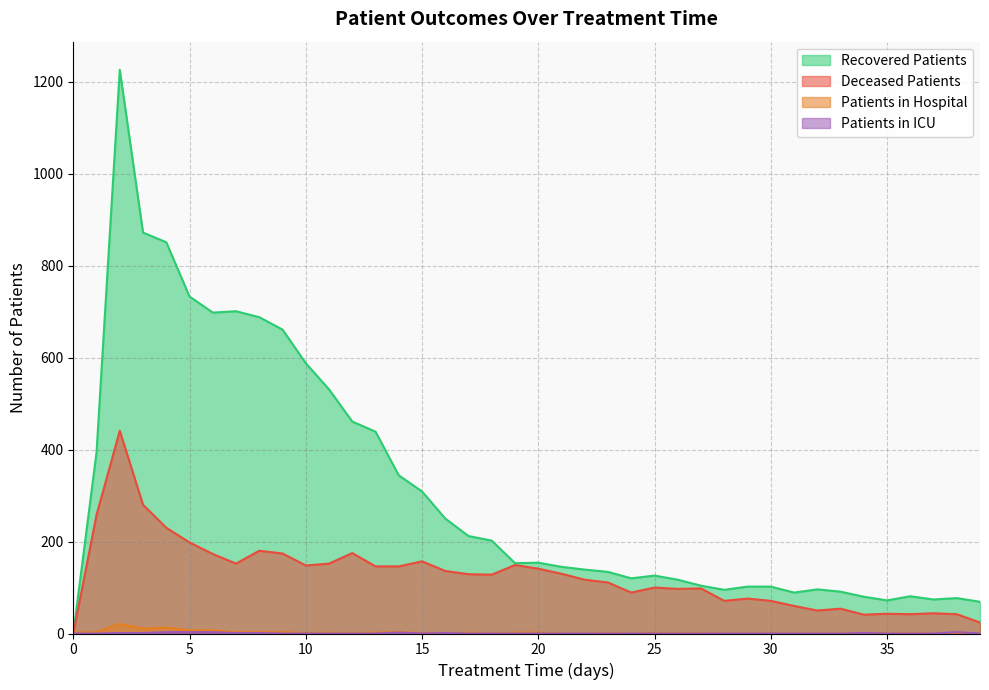

The value of patients_in_icu at 31 is -2. True or false?

False